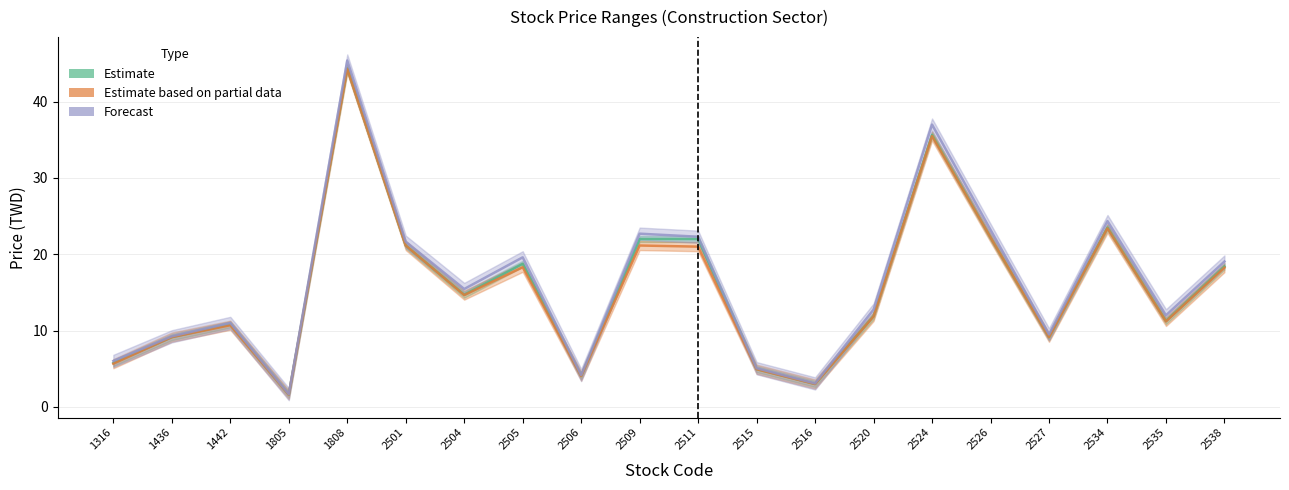

At which label is Forecast closest to 23?

2526